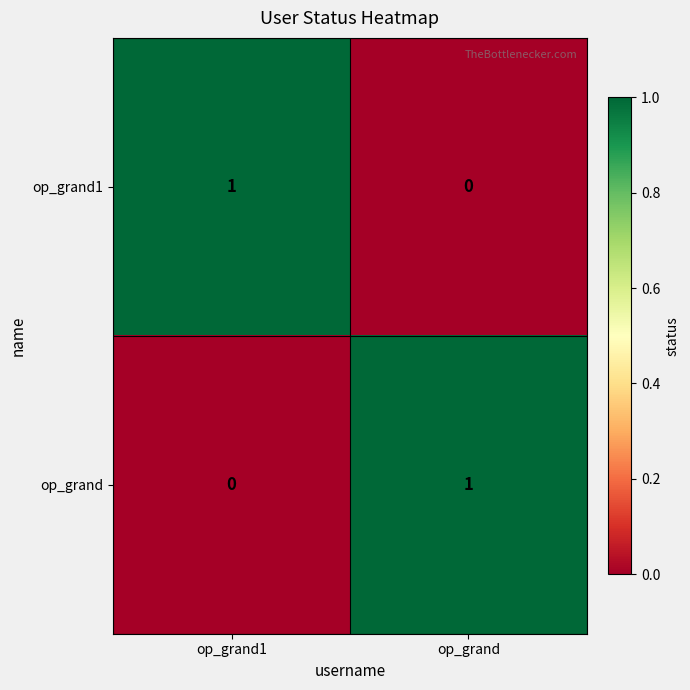

Reading left to right, what are all the values shown in this chart?

op_grand1: 1	0
op_grand: 0	1